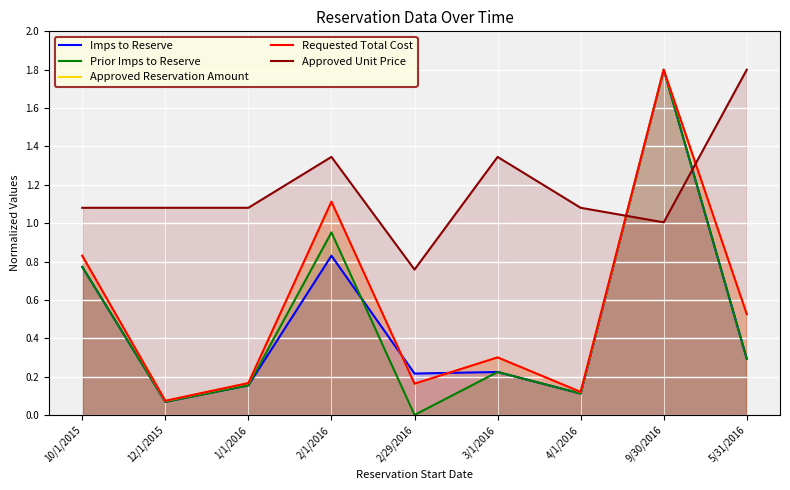

What is the difference between the maximum and minimum values in the Approved Reservation Amount series?

1.7